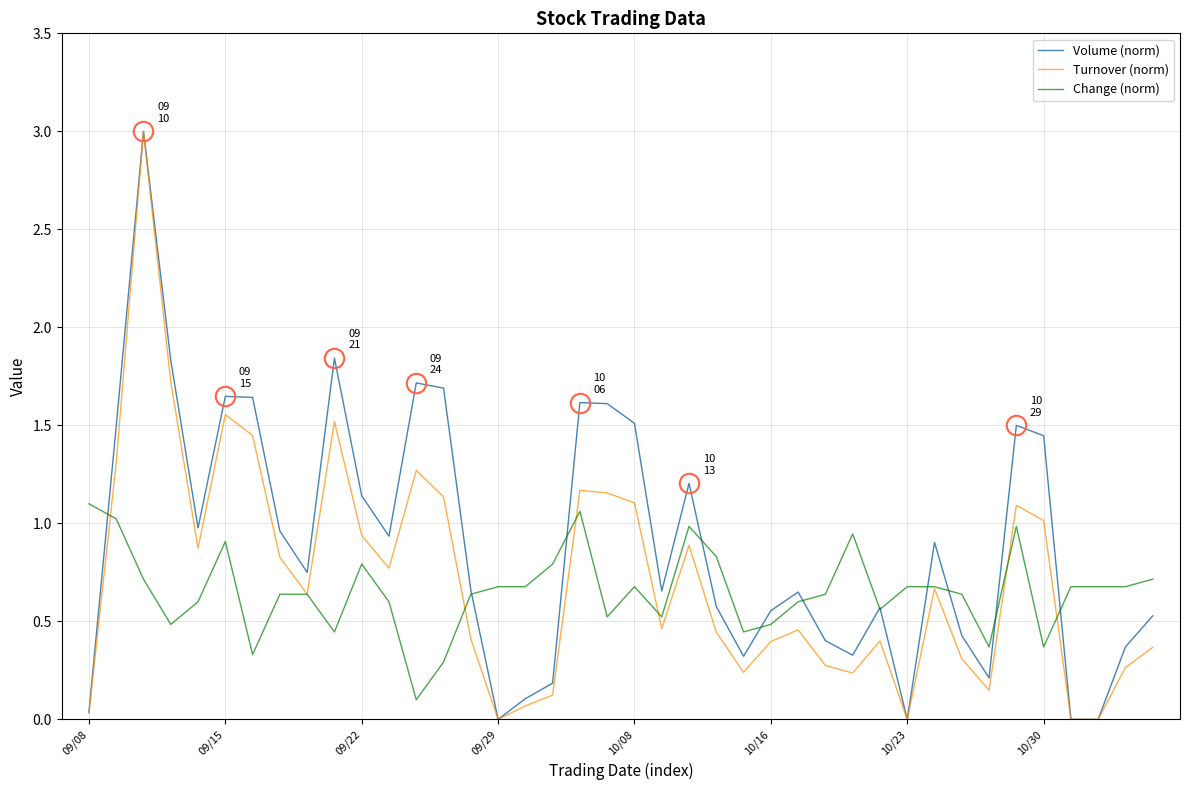

Does the chart display data point markers on the line(s)?

No